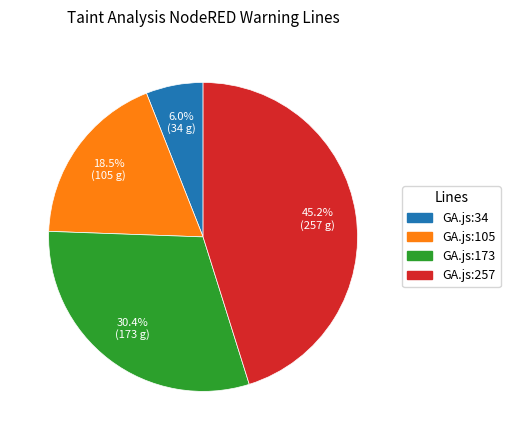

Which category has the smallest portion of the pie?

GA.js:34